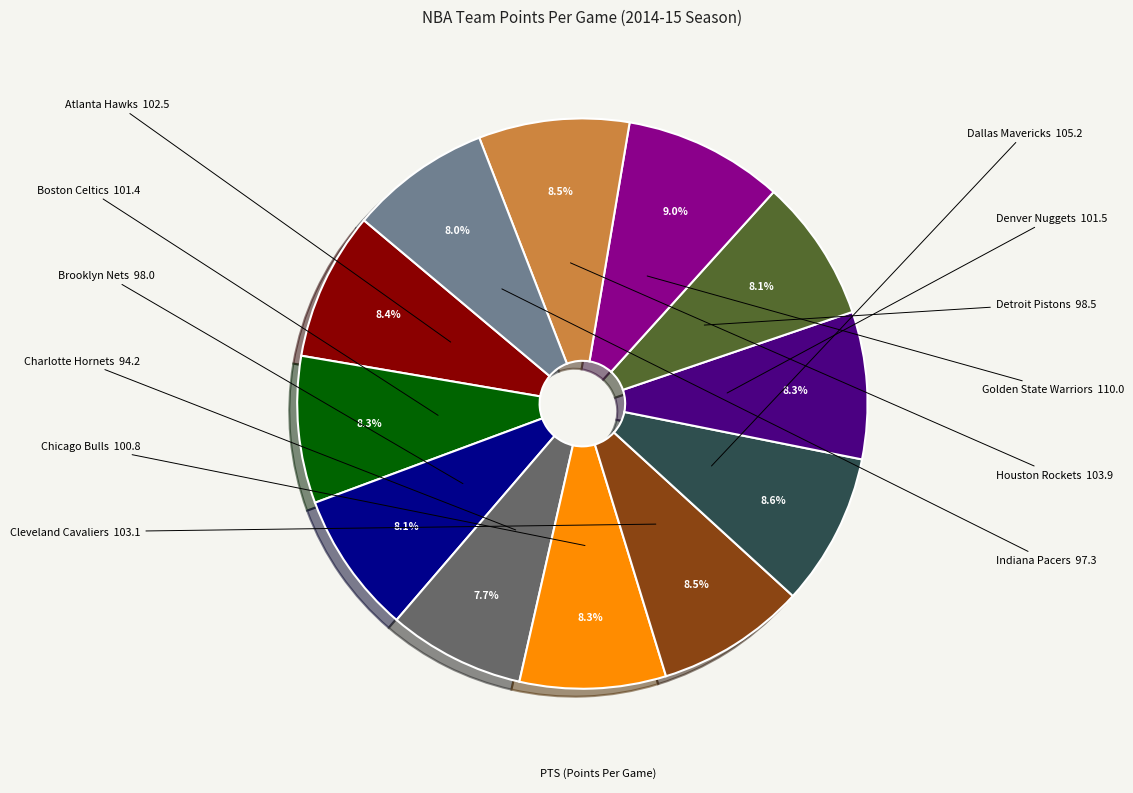

Does any single category account for the majority?

No